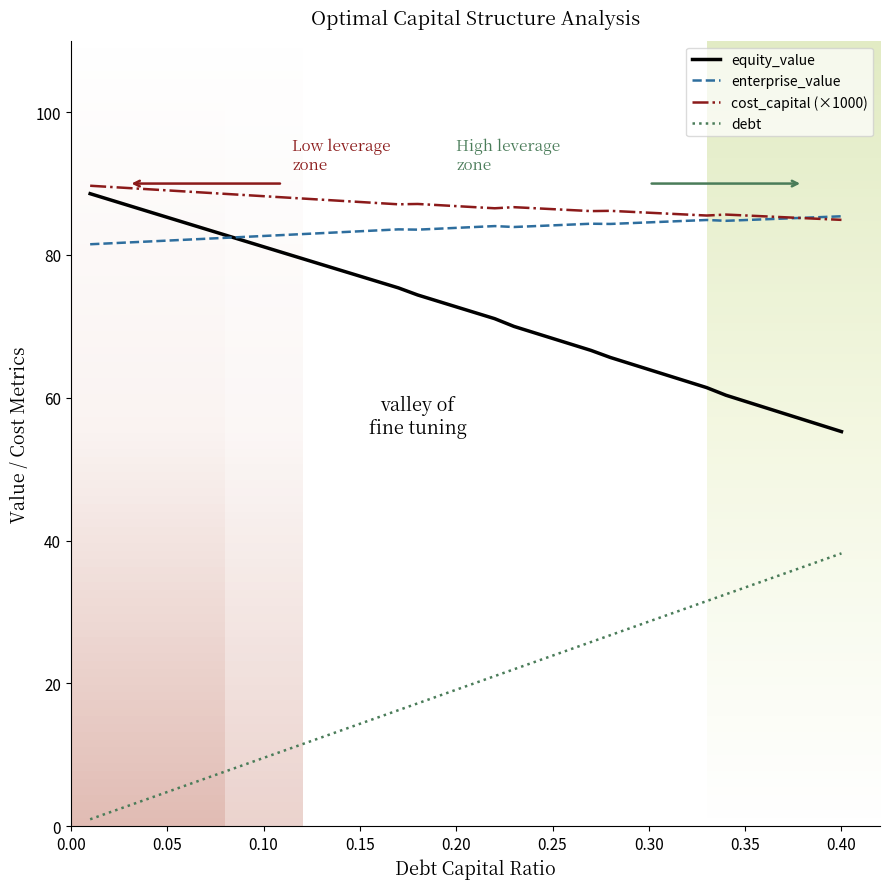

True or false: enterprise_value and debt intersect in this chart.

False